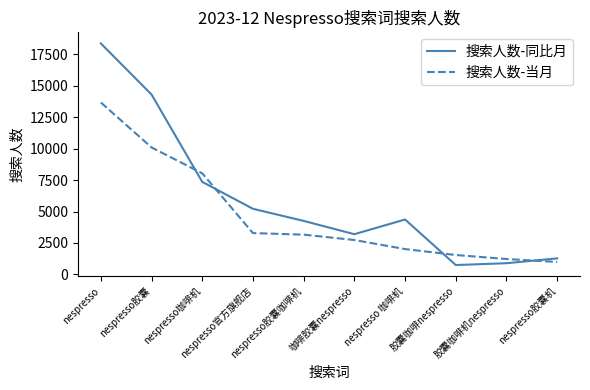

What is the spread (max minus min) of values at nespresso胶囊咖啡机?

1094